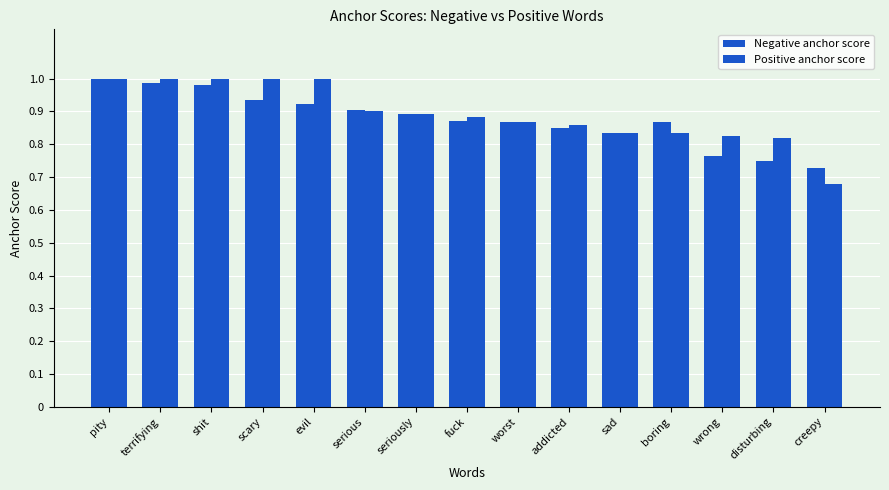

List the series in order of their overall mean, highest first.

Positive anchor score, Negative anchor score